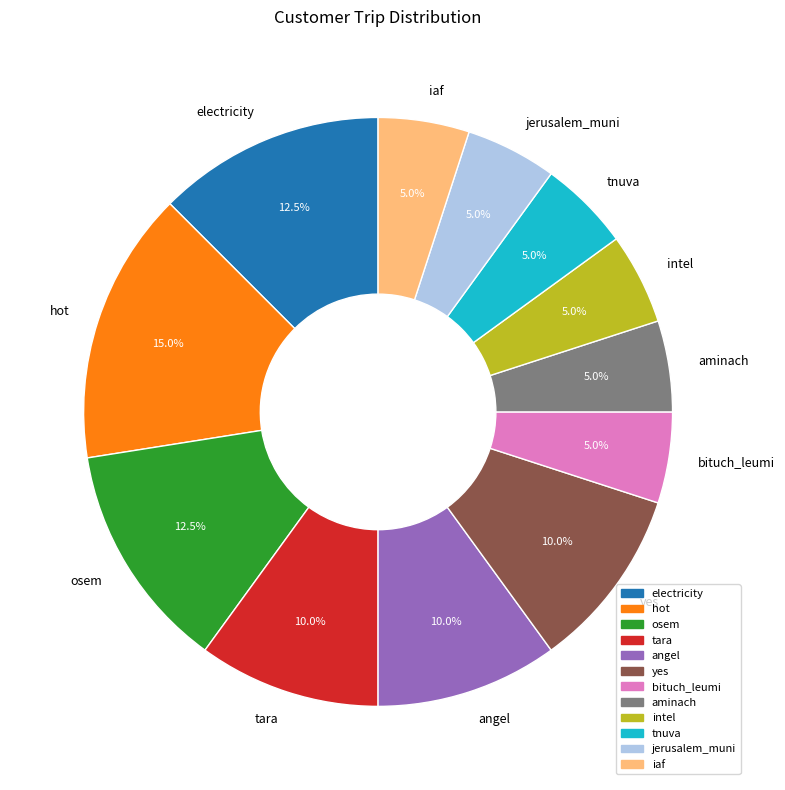

Which category has the biggest portion of the pie?

hot